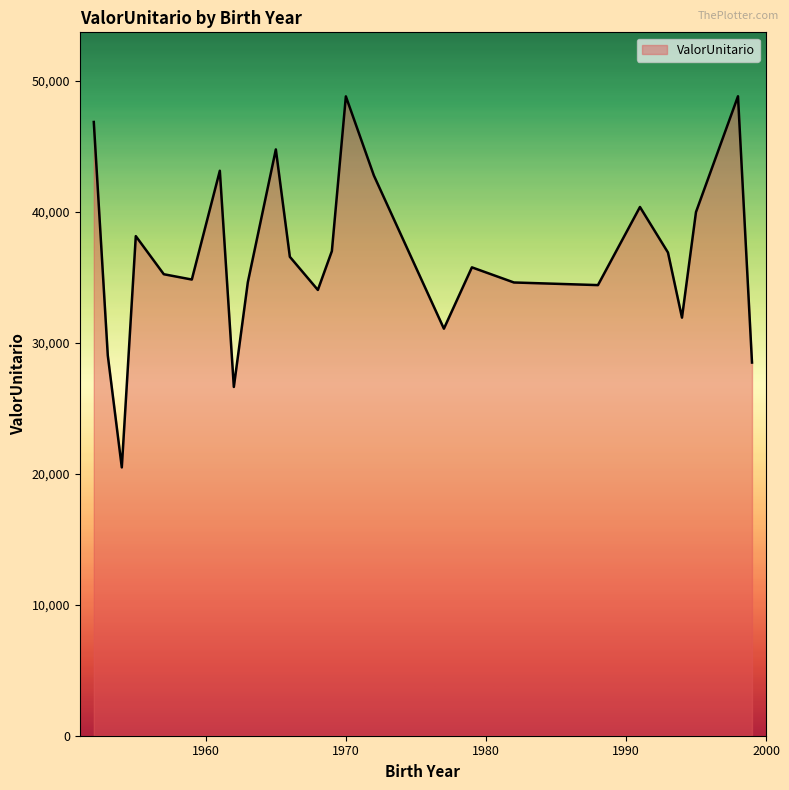

How many series are shown in this chart?

1